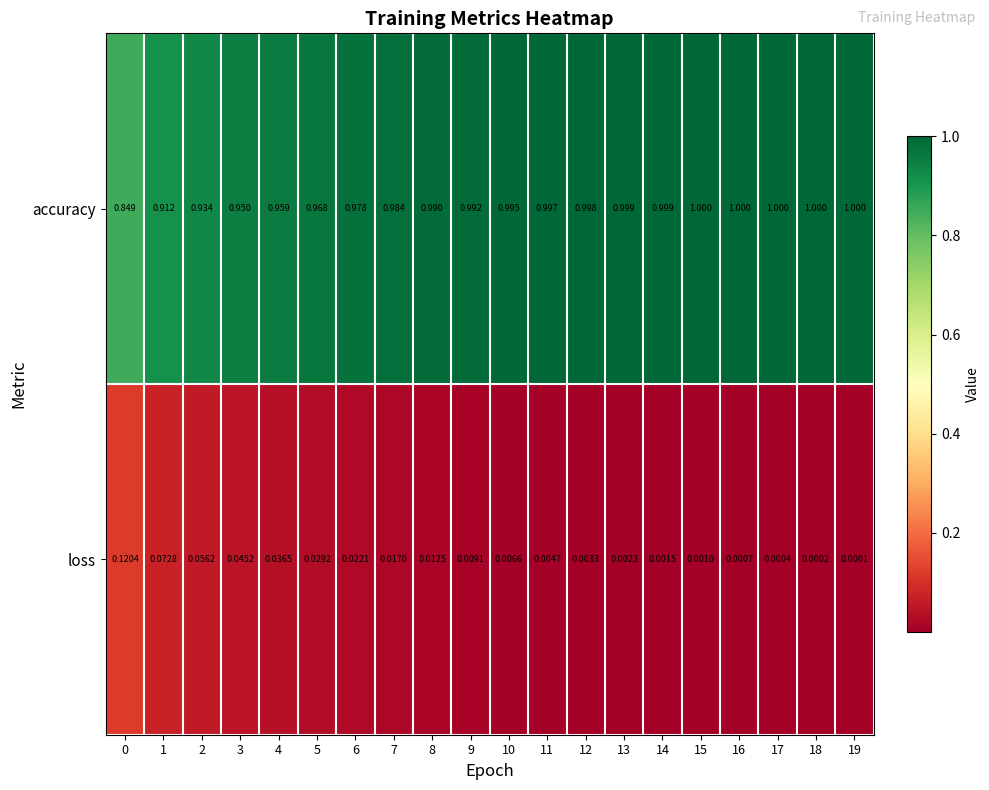

Rank the series at 13 from highest to lowest value.

accuracy, loss